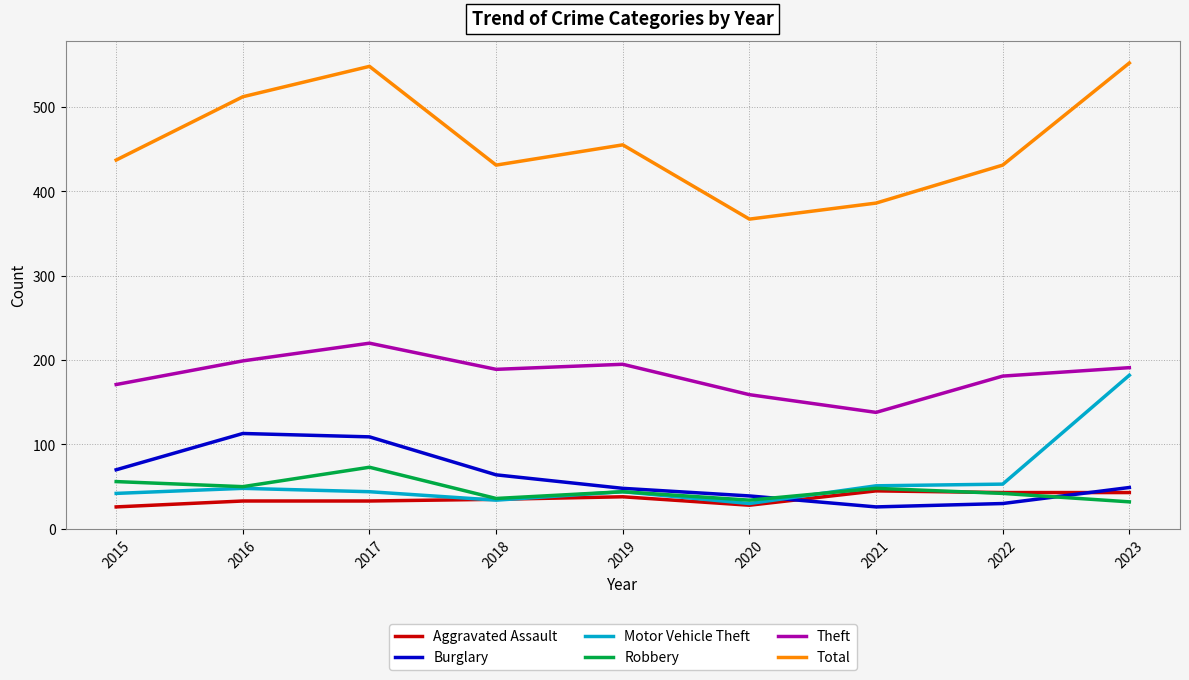

How many categories are shown in the chart?

9